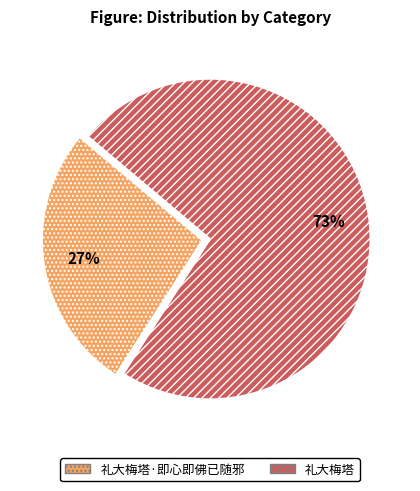

To the nearest percent, what percentage of the pie is 礼大梅塔?

73%